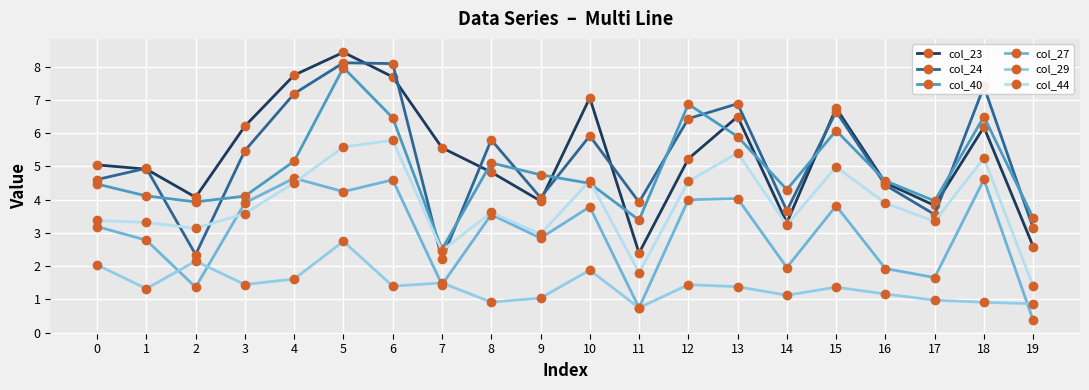

What is the sum of the col_23 values at 1 and 3?

11.1